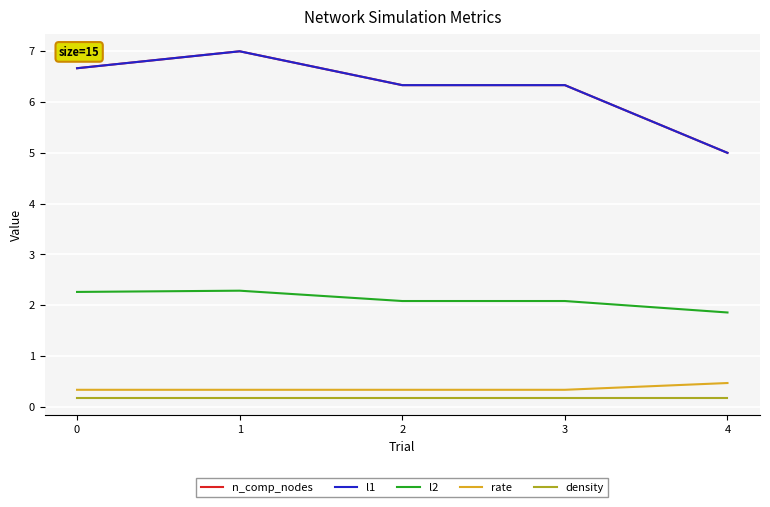

Does the chart have visible grid lines?

Yes